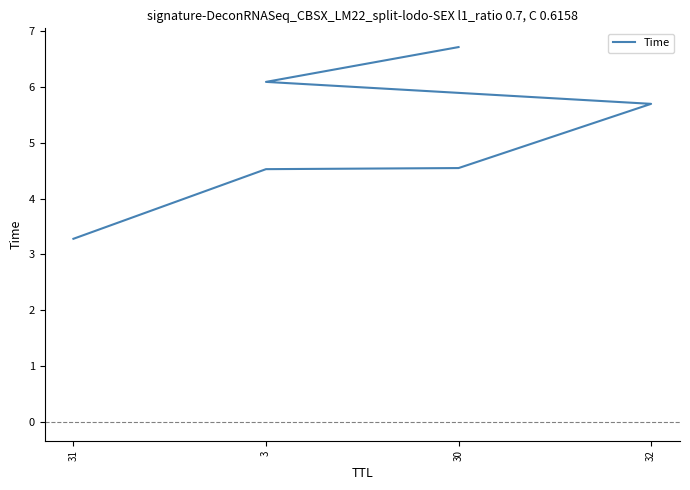

Reading left to right, transcribe all the data shown in this chart.

3.3	4.5	4.5	5.7	6.1	6.7